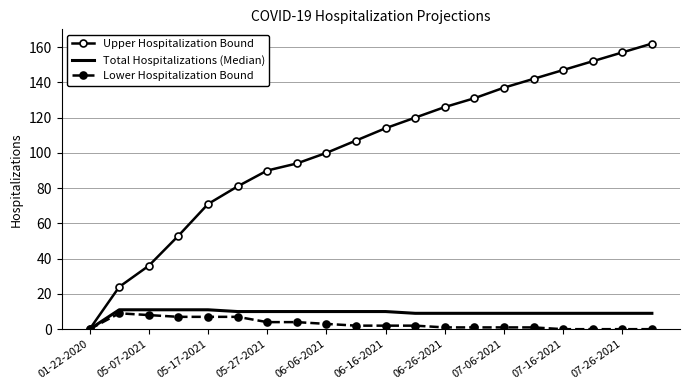

How many series are shown in this chart?

3